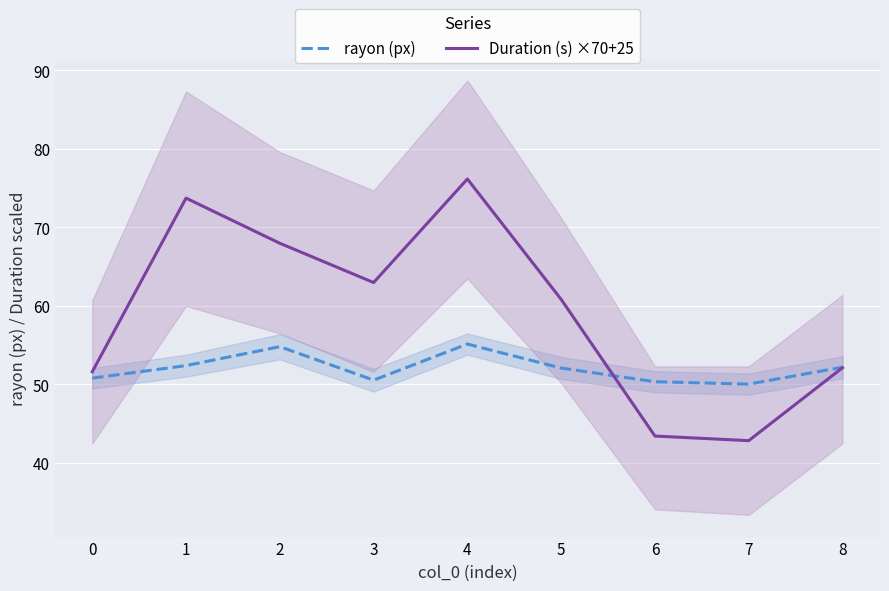

What is the difference between the highest and lowest values at 2?

13.2